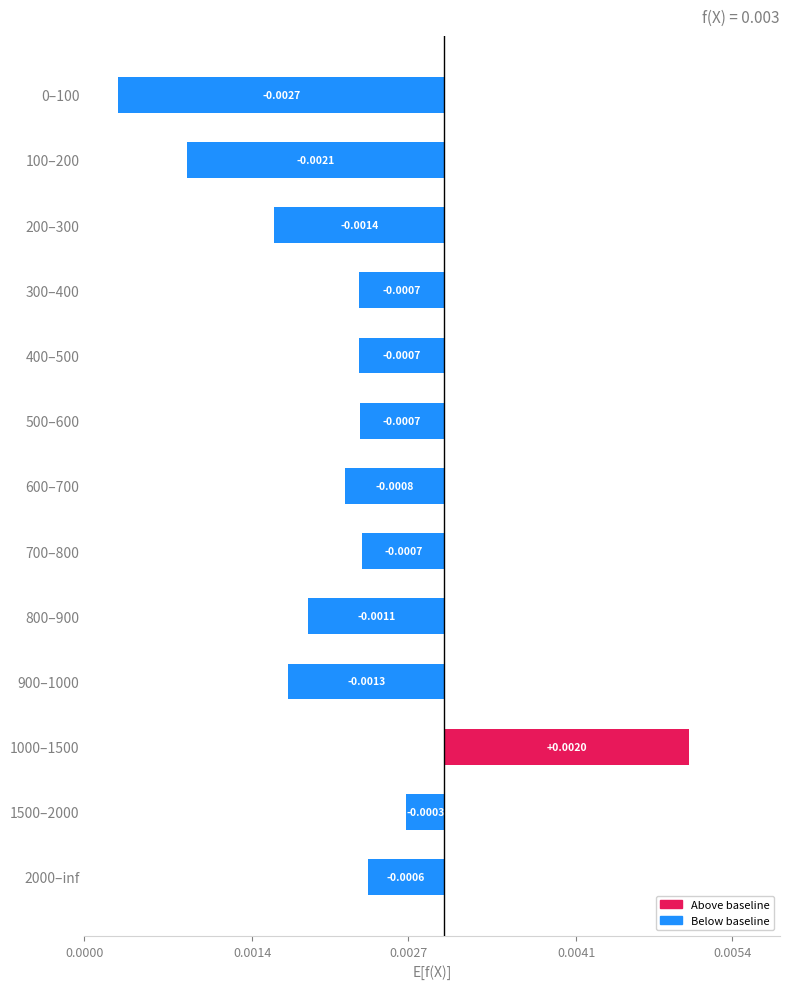

What is the label of the 11th bar from the right?

0.0027